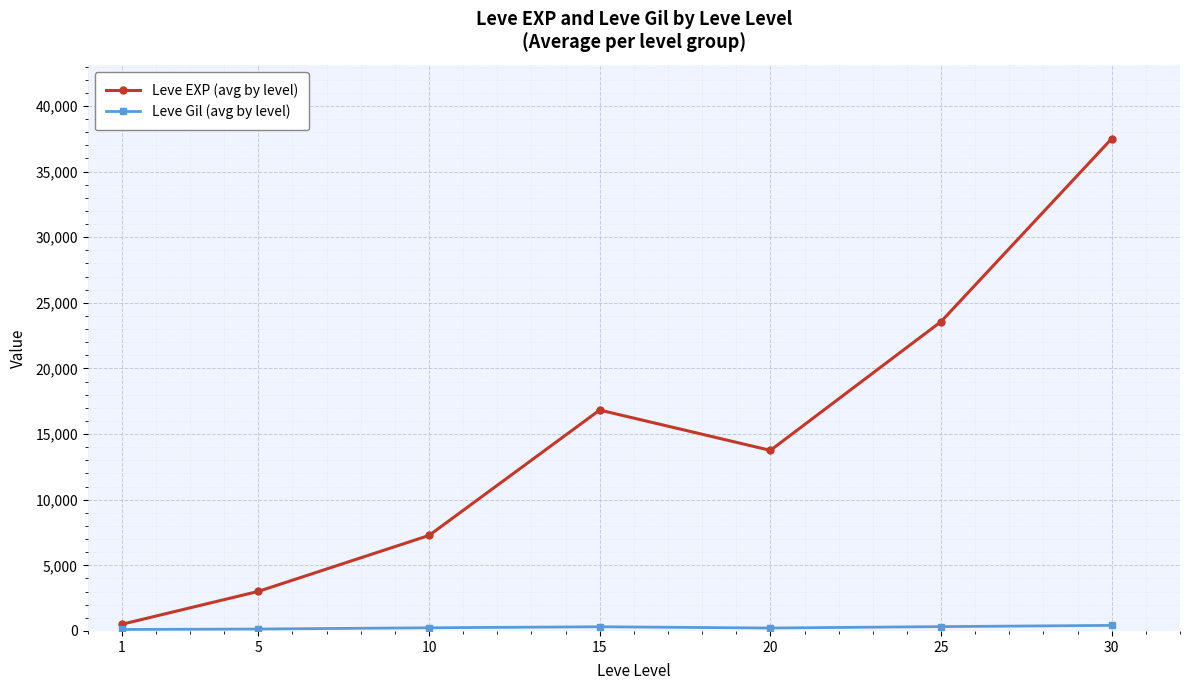

At which category is the sum across all series the highest?

30